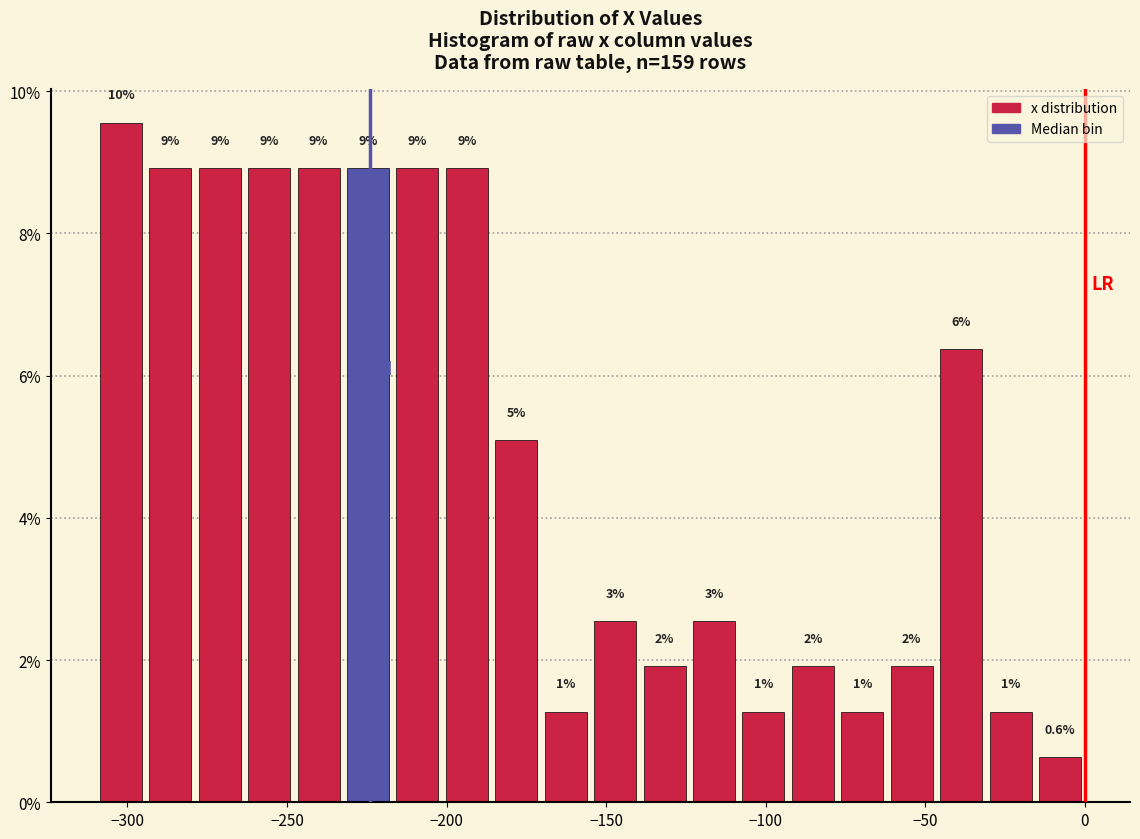

Read against the x-axis, roughly where is the centre of the tallest bar?

-300